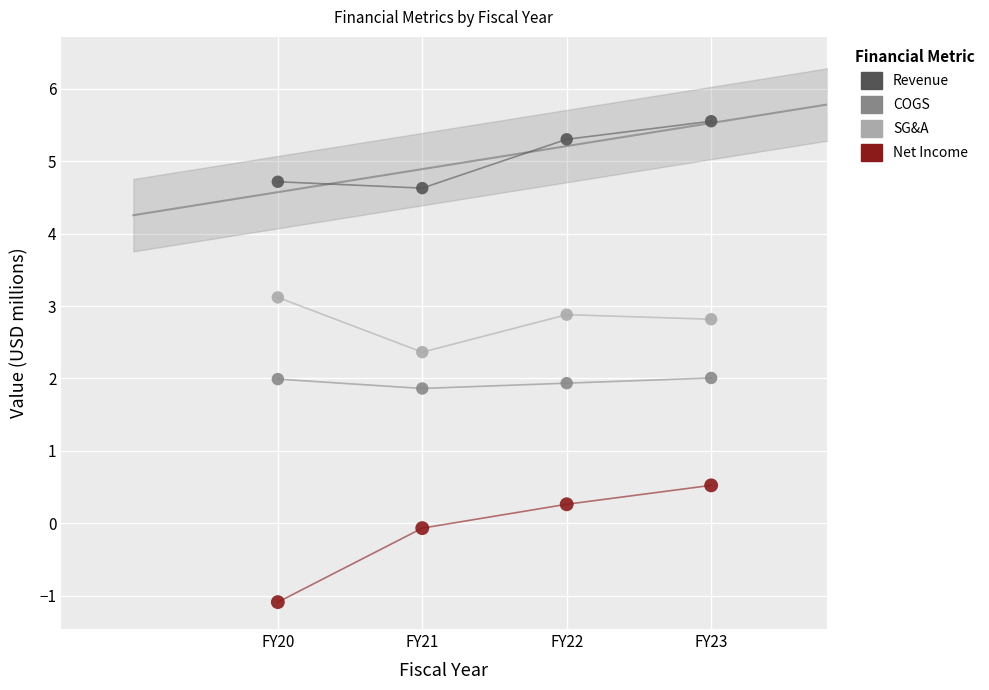

In the COGS series, what Y value is closest to 1?

1.9